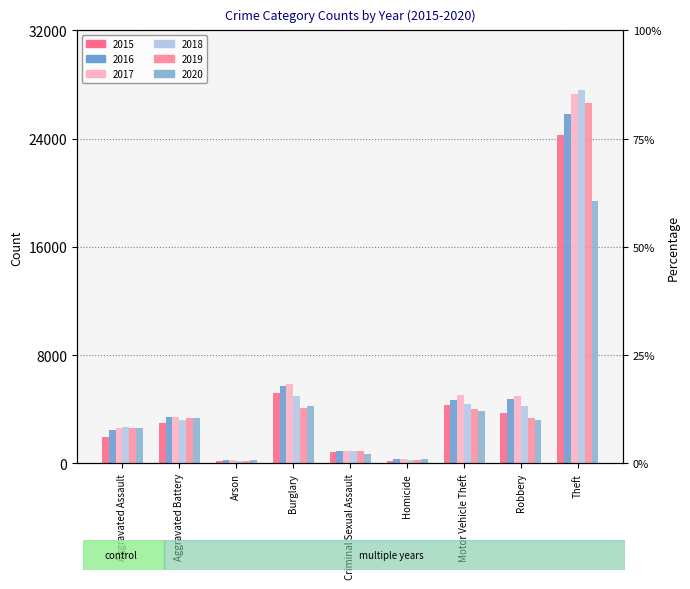

List the labels in order of 2017 value, largest first.

Theft, Burglary, Motor Vehicle Theft, Robbery, Aggravated Battery, Aggravated Assault, Criminal Sexual Assault, Homicide, Arson